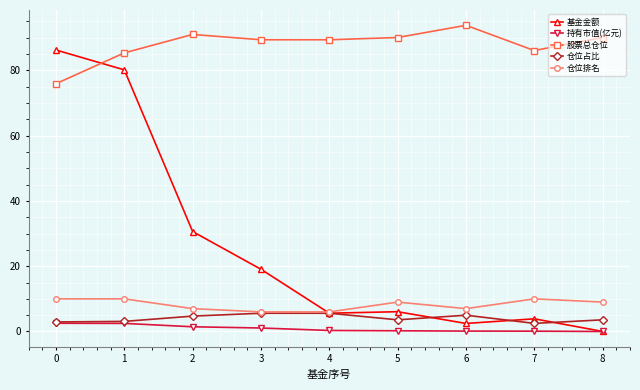

Is the value of 仓位排名 at 4 greater than the value of 基金金额 at 8?

Yes